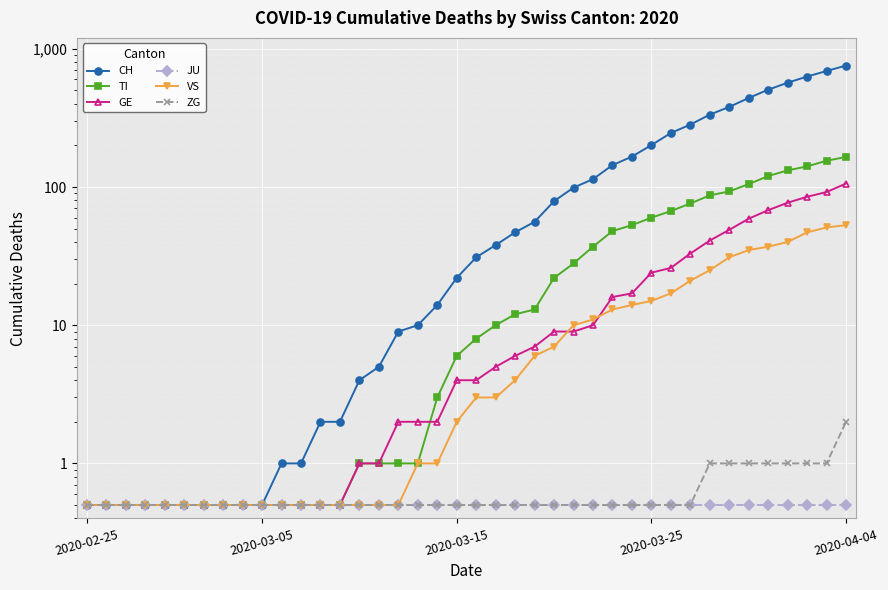

What is the maximum value shown in the chart?

757.0